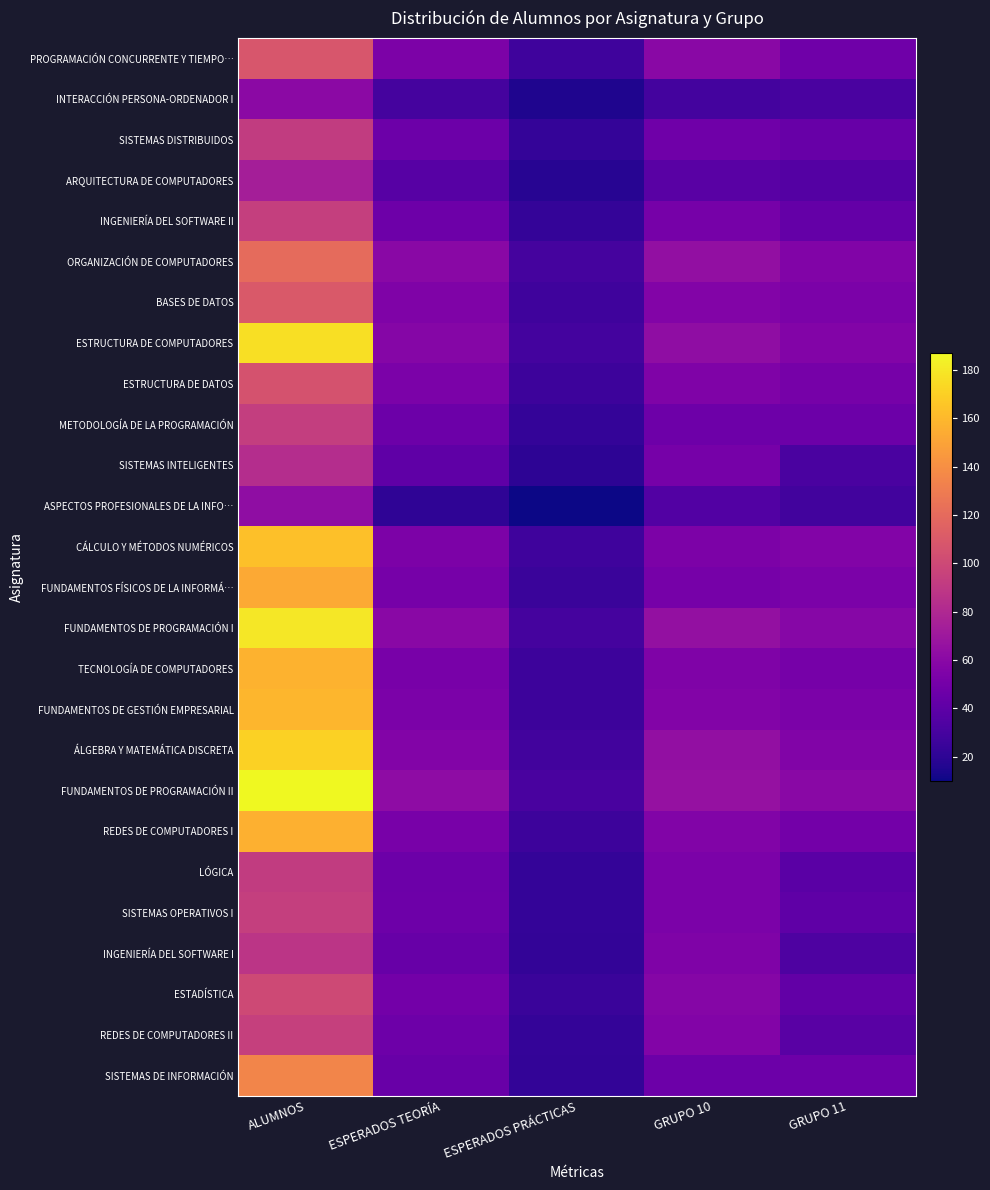

Count the number of categories in the chart.

5